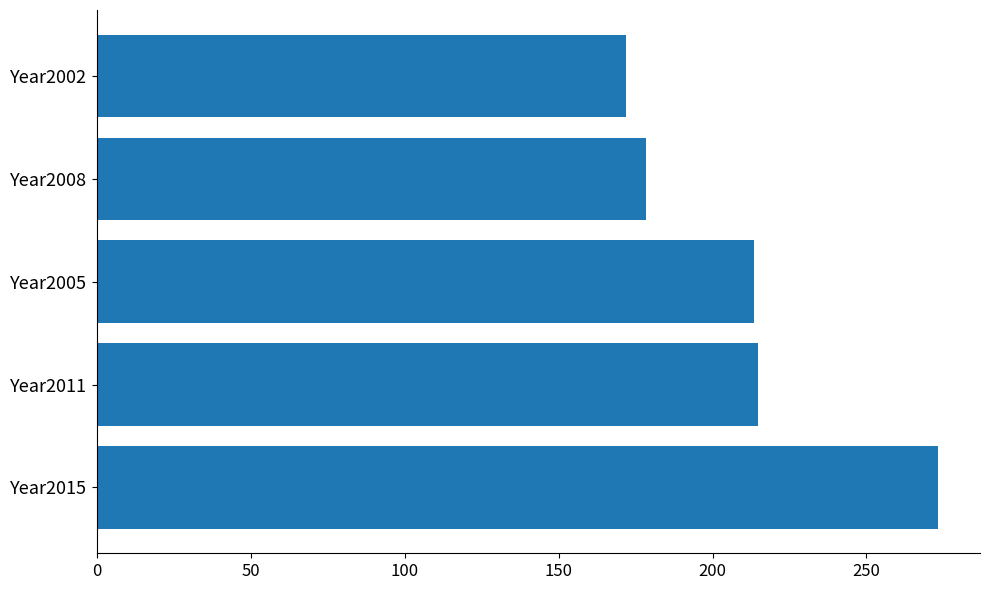

What is the sum of the values at Year2011 and Year2005?

428.3